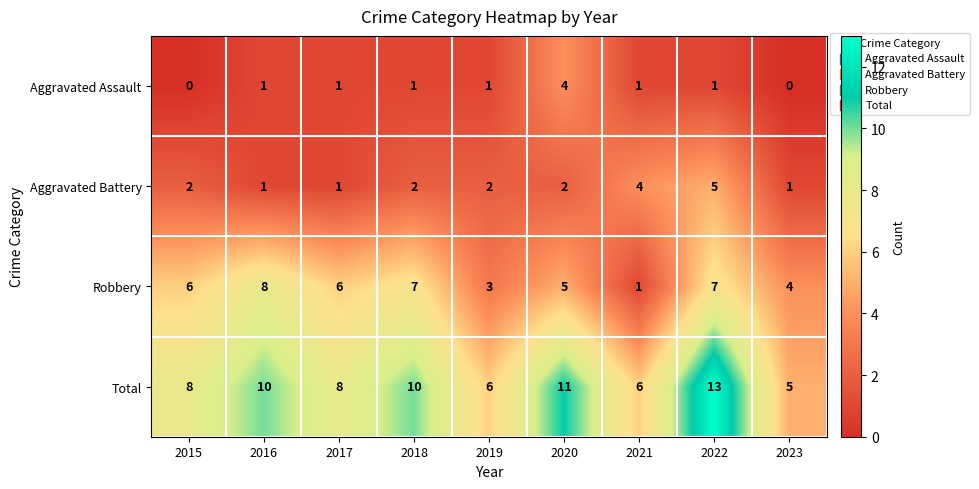

At which category is the sum across all series the highest?

2022